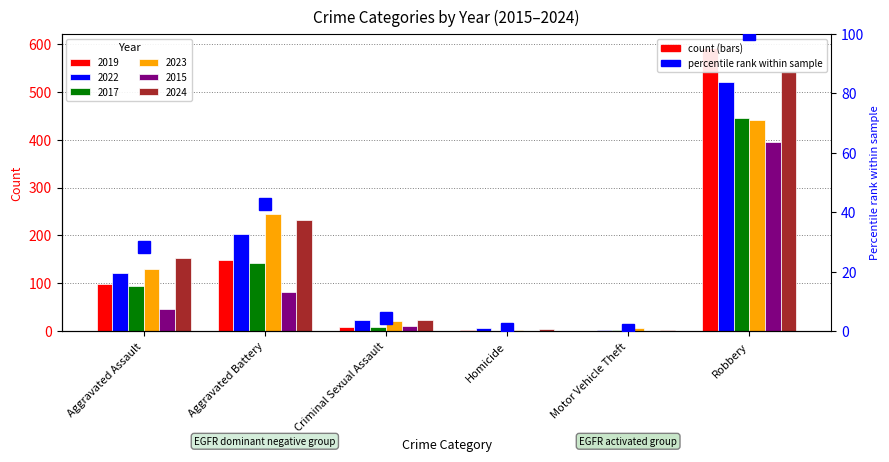

True or false: the data shows 37.2 at Robbery.

False